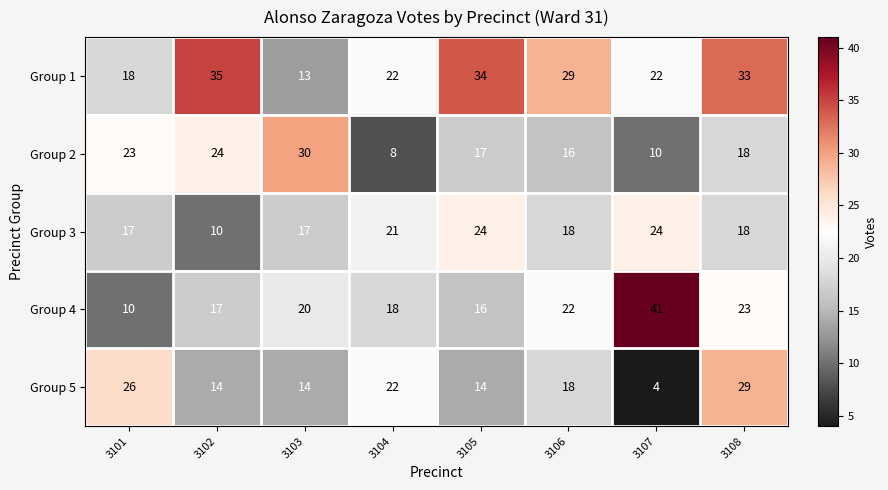

What is the difference between the second highest and minimum values in the Group 4 series?

13